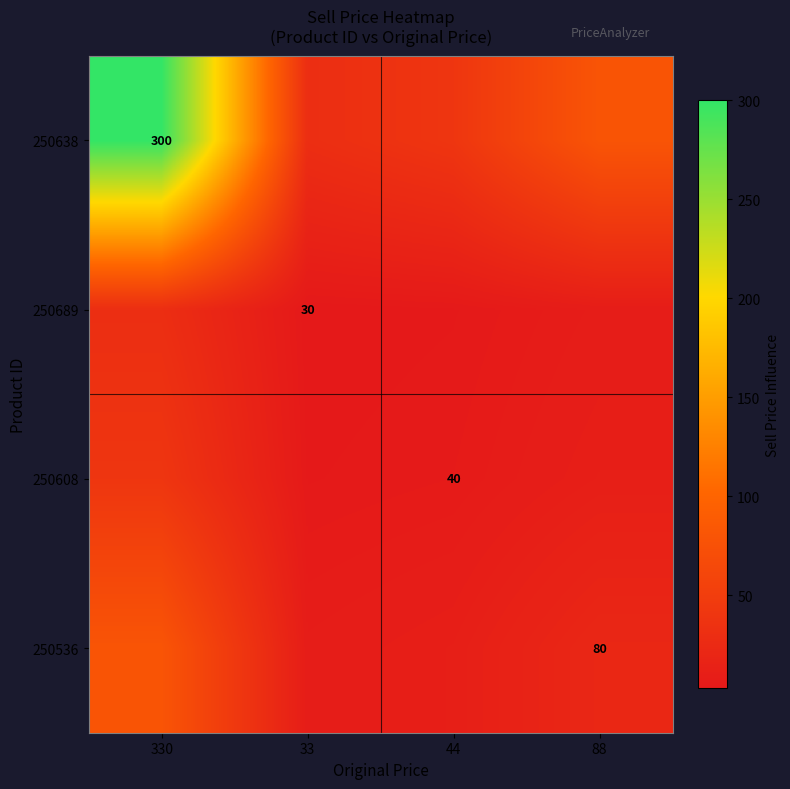

Is the value of 250689 at 33 greater than the value of 250536 at 44?

No